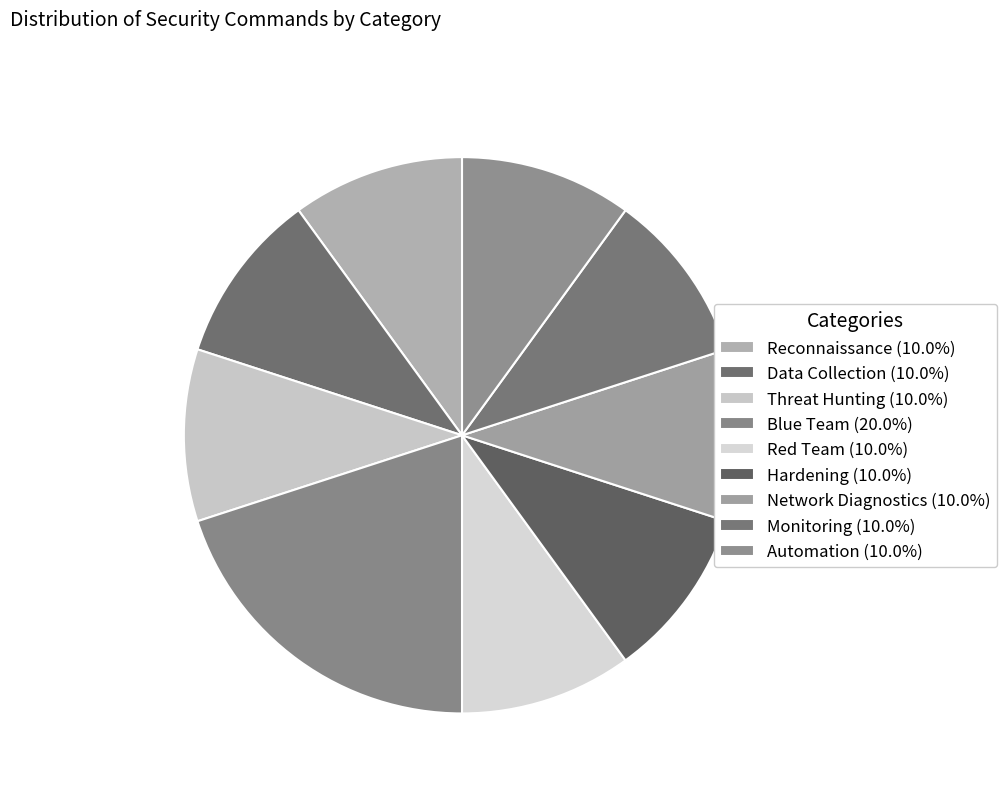

Combined, do Threat Hunting and Blue Team account for over 50%?

No